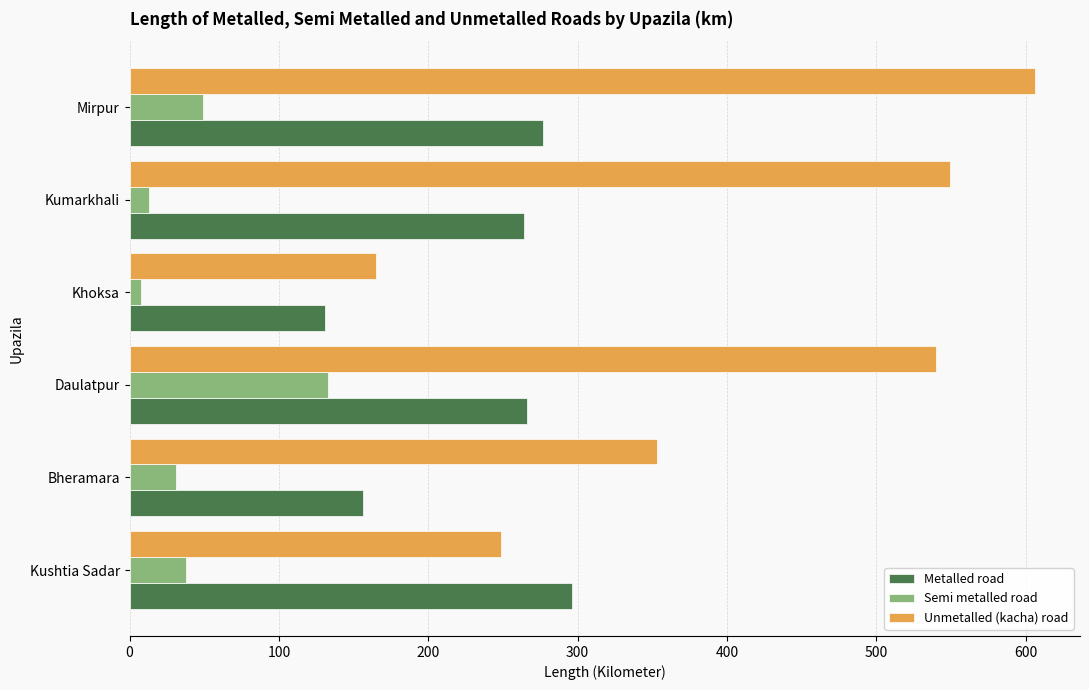

What is the average value of the Unmetalled (kacha) road series?

410